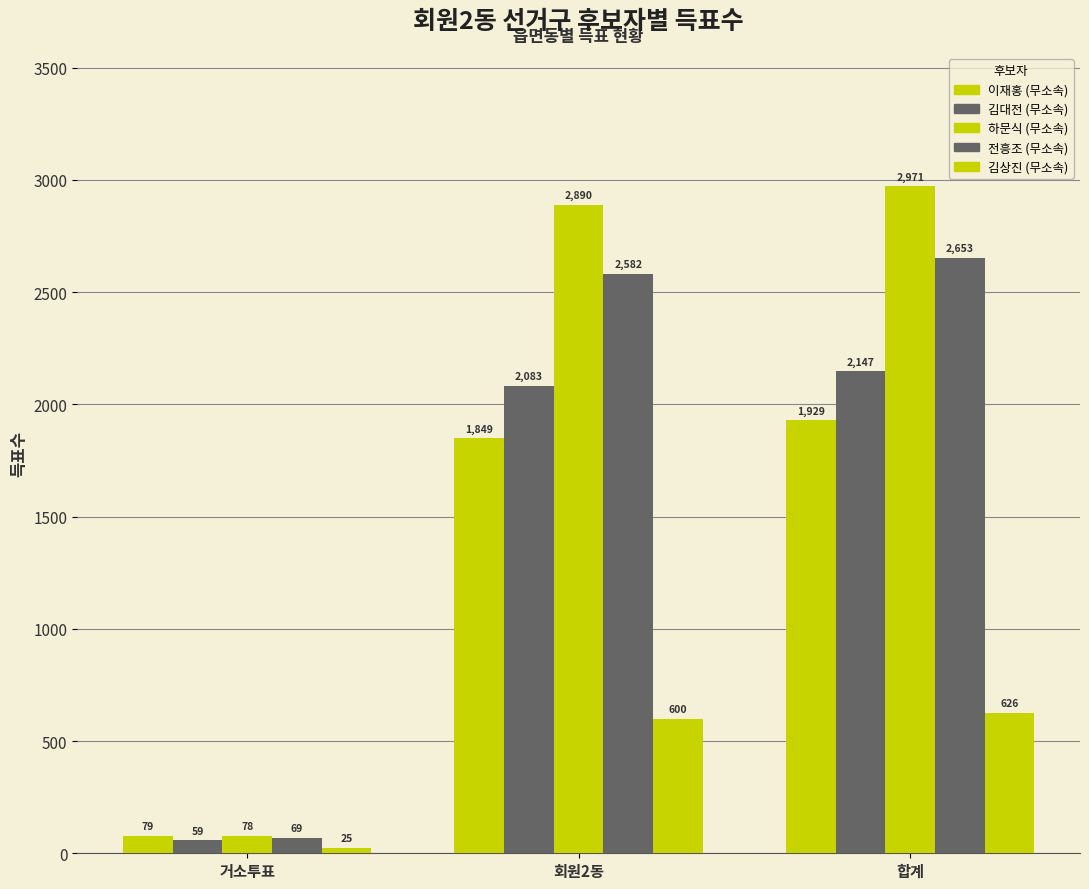

How many distinct data groups are displayed?

5